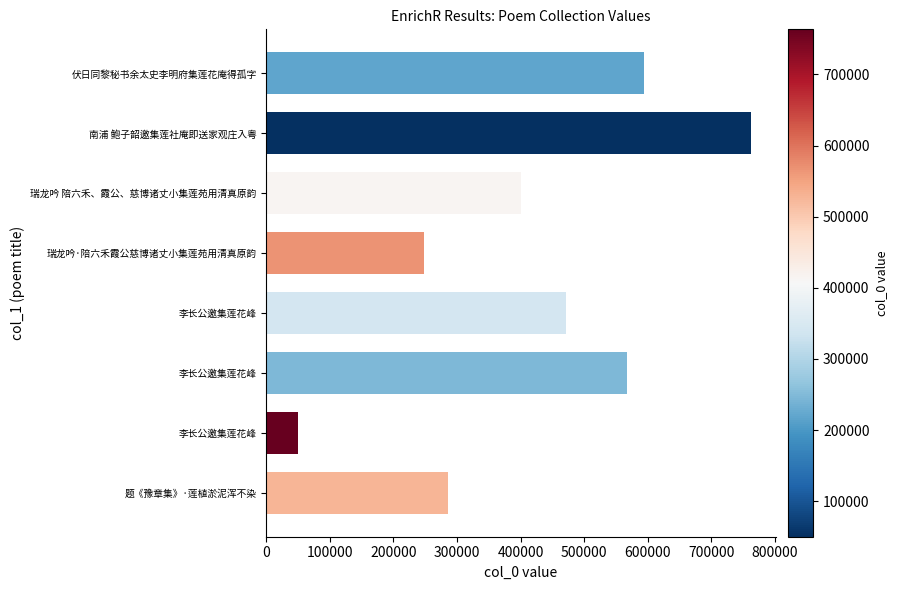

Rank the categories by value from lowest to highest.

李长公邀集莲花峰, 瑞龙吟·陪六禾霞公慈博诸丈小集莲苑用清真原韵, 题《豫章集》·莲植淤泥浑不染, 瑞龙吟 陪六禾、霞公、慈博诸丈小集莲苑用清真原韵, 李长公邀集莲花峰, 李长公邀集莲花峰, 伏日同黎秘书余太史李明府集莲花庵得孤字, 南浦 鲍子韶邀集莲社庵即送家观庄入粤